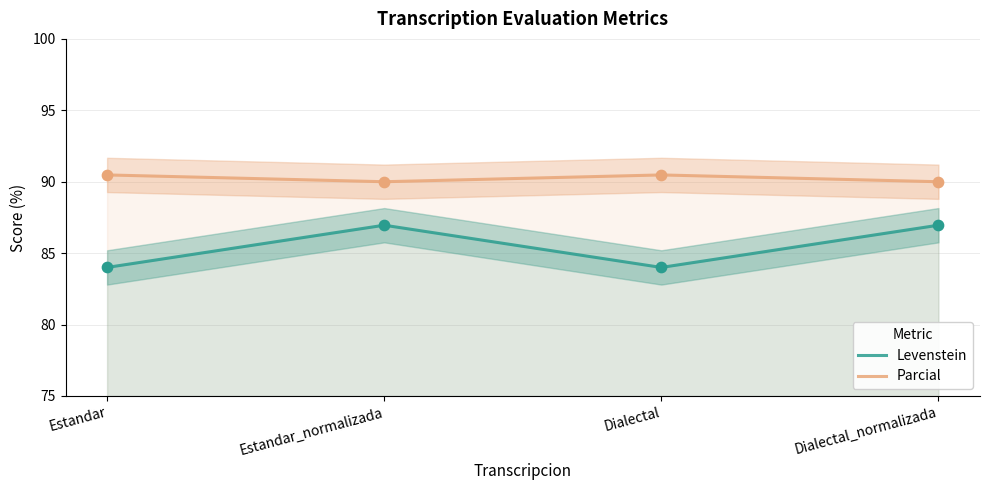

Which series has the largest total across all categories?

Parcial